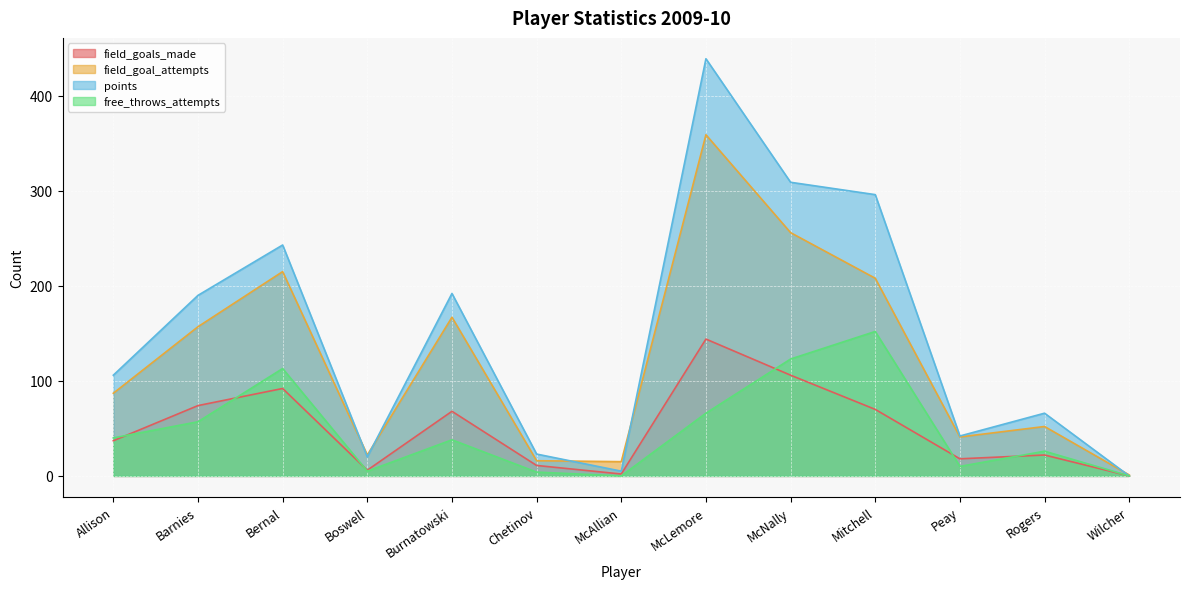

Which series has the largest range (max minus min)?

points